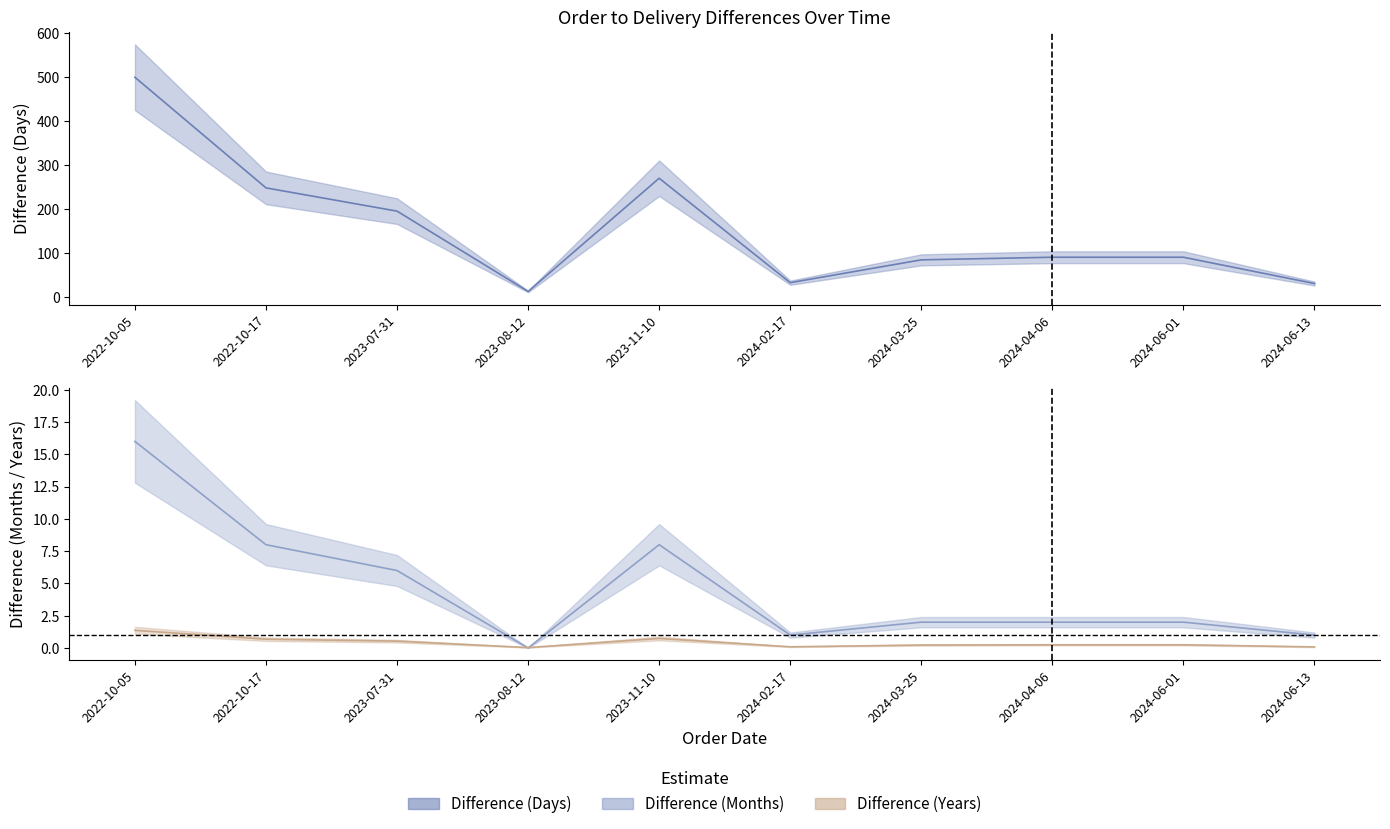

Between 2024-06-01 and 2022-10-17, which is larger?

2022-10-17